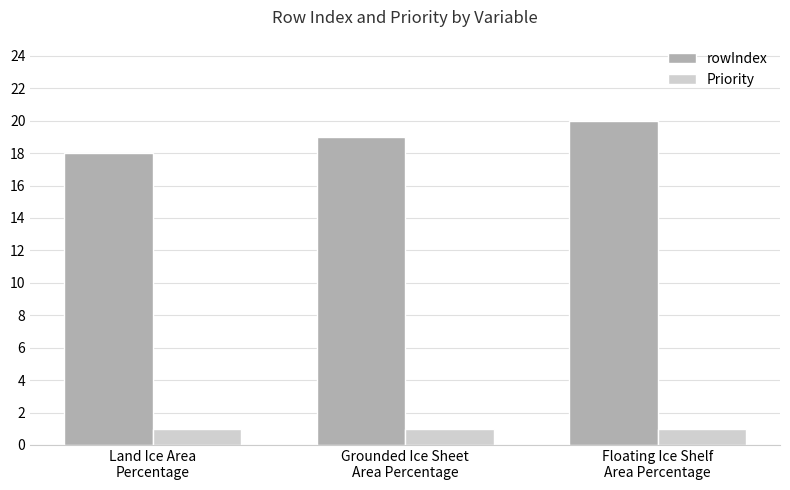

Which series has the largest range (max minus min)?

rowIndex